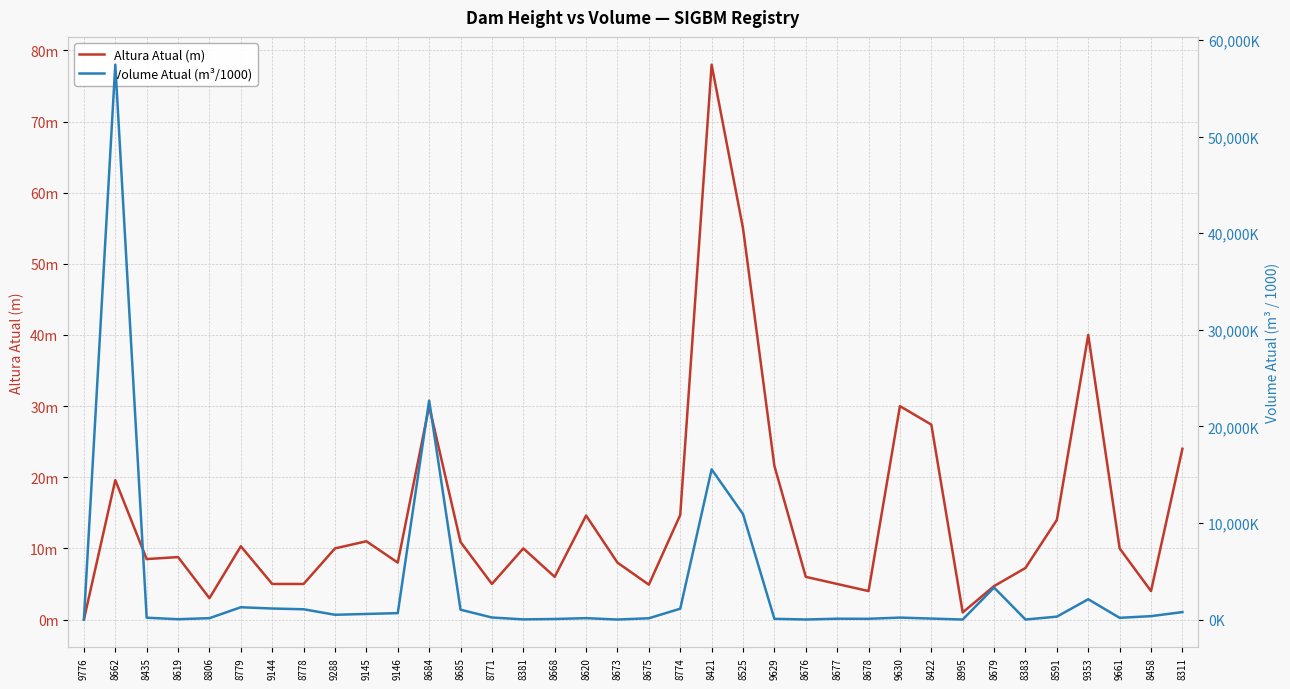

The Altura Atual (m) series shows 8.0 at 8673. True or false?

True